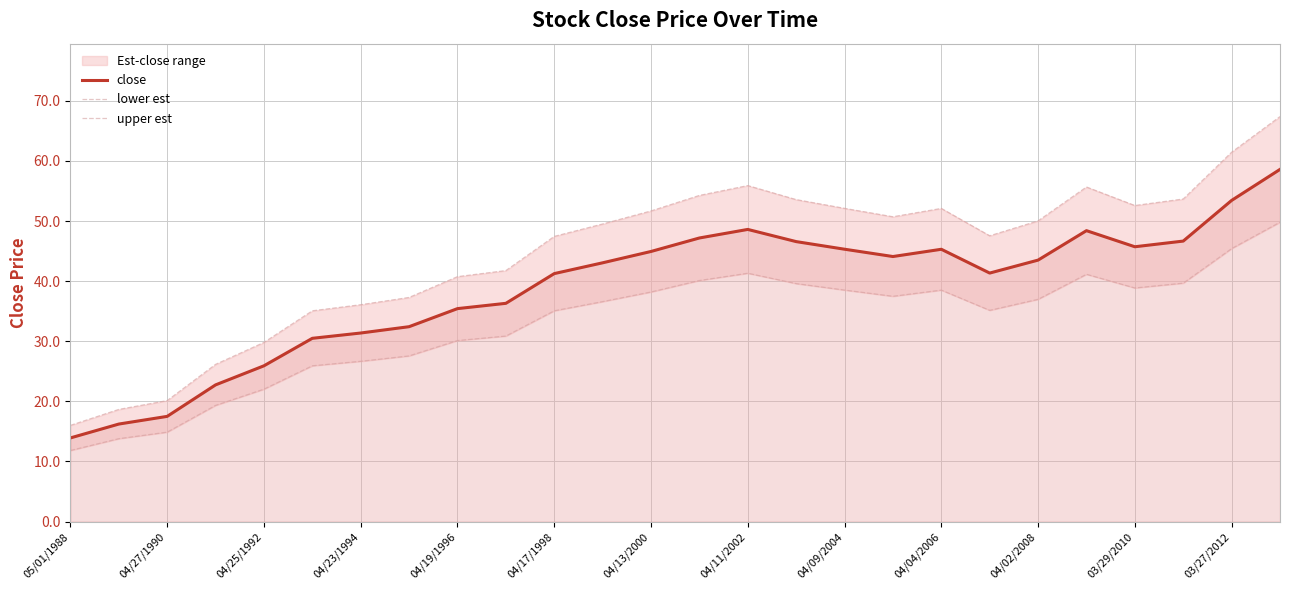

True or false: lower est and upper est intersect in this chart.

False